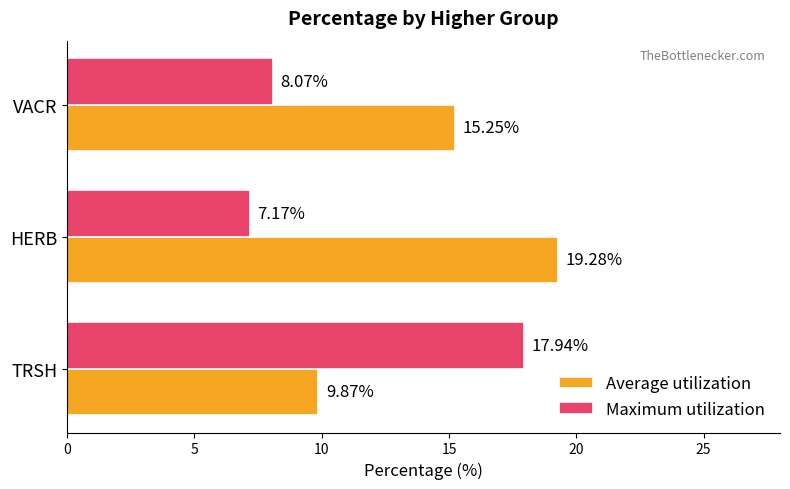

Which series changed the most between HERB and VACR?

Average utilization